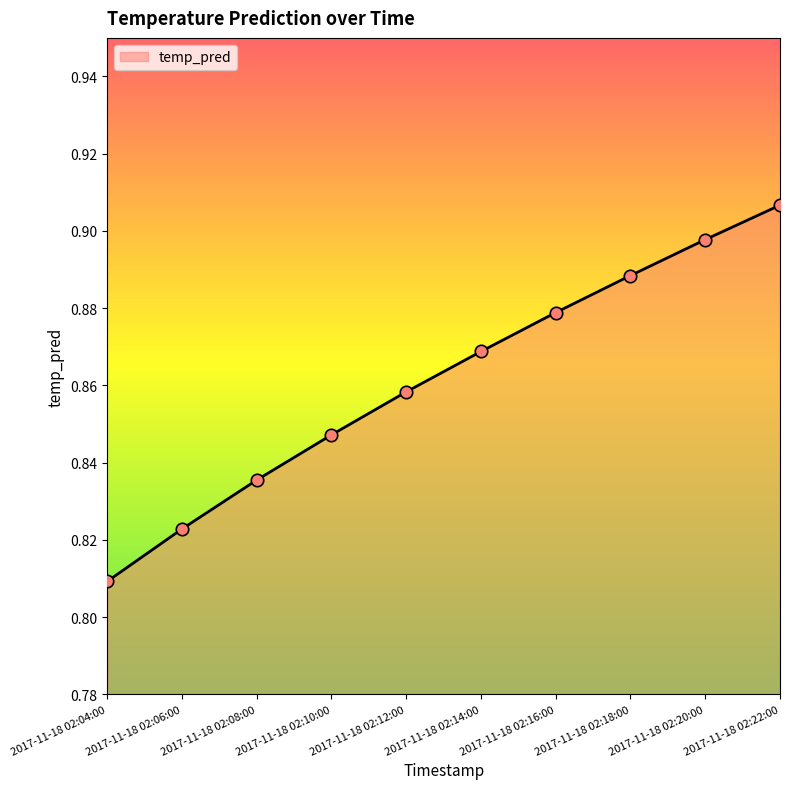

What is the change in value from 2017-11-18 02:06:00 to 2017-11-18 02:18:00?

+0.1